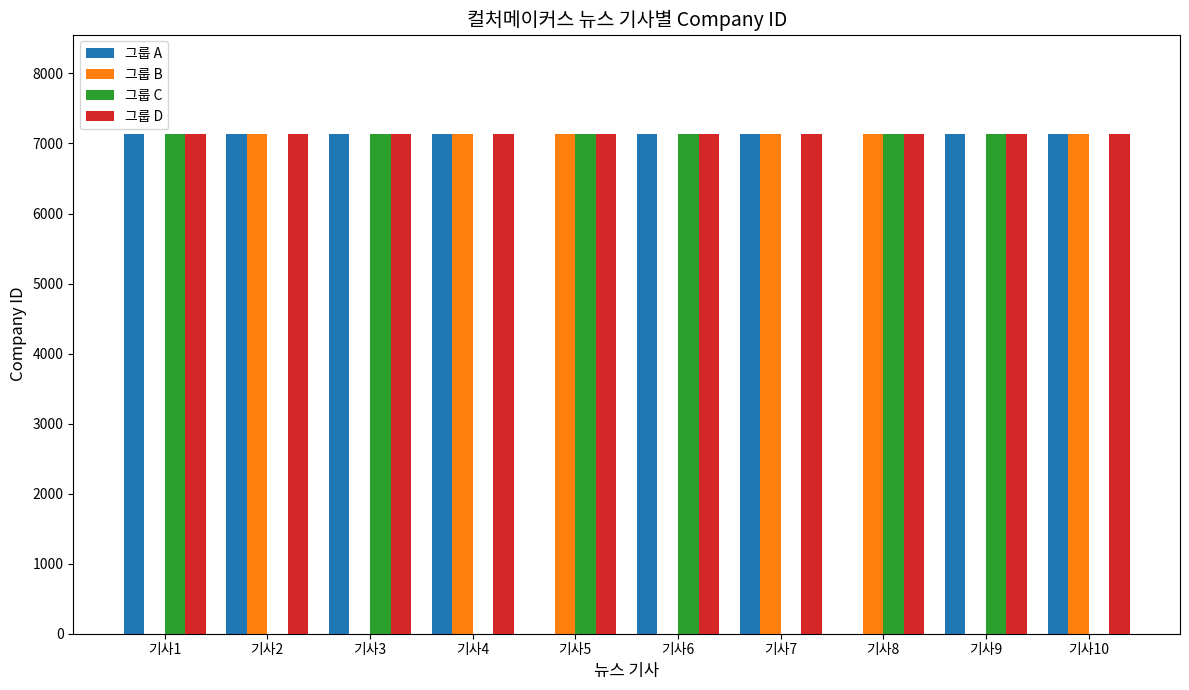

Count the number of data series in this chart.

4